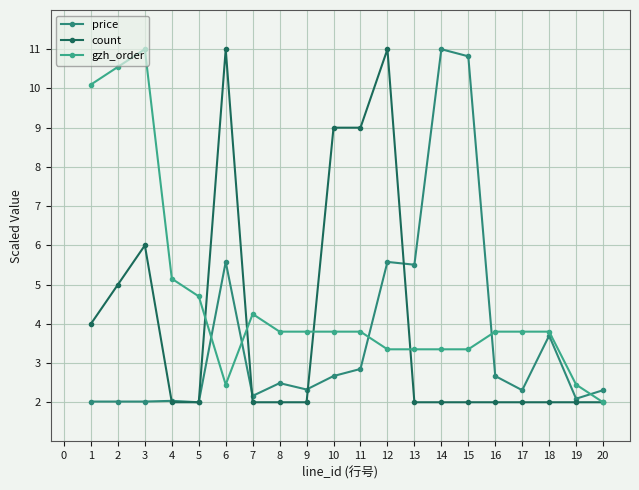

Where do gzh_order and price first cross each other?

5 and 6